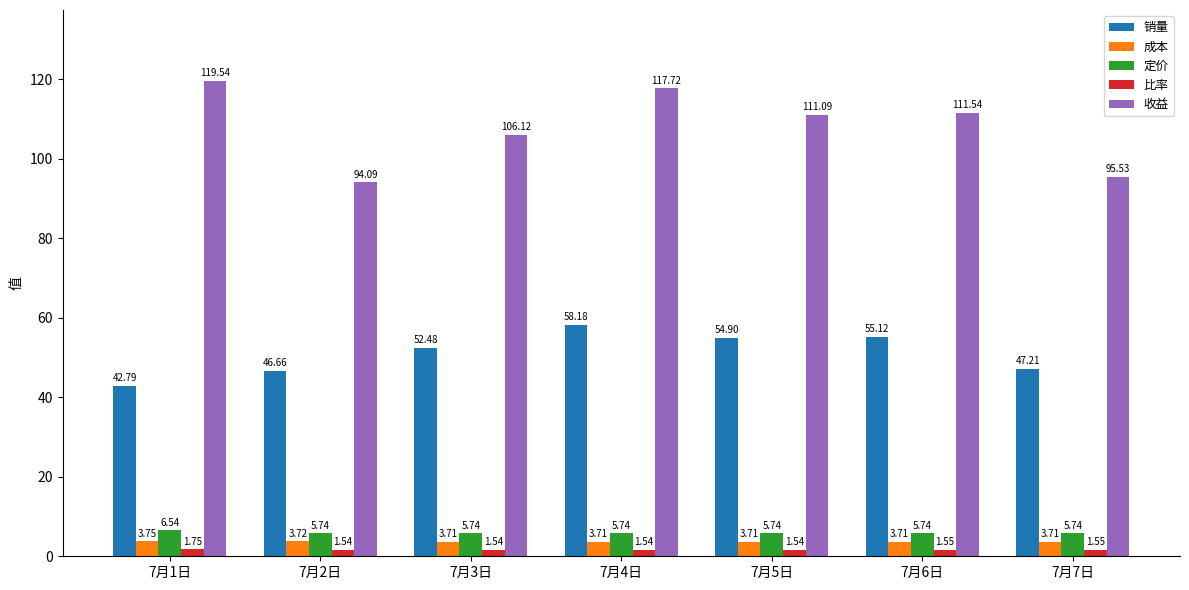

Is the value of 成本 at 7月3日 greater than the value of 销量 at 7月6日?

No